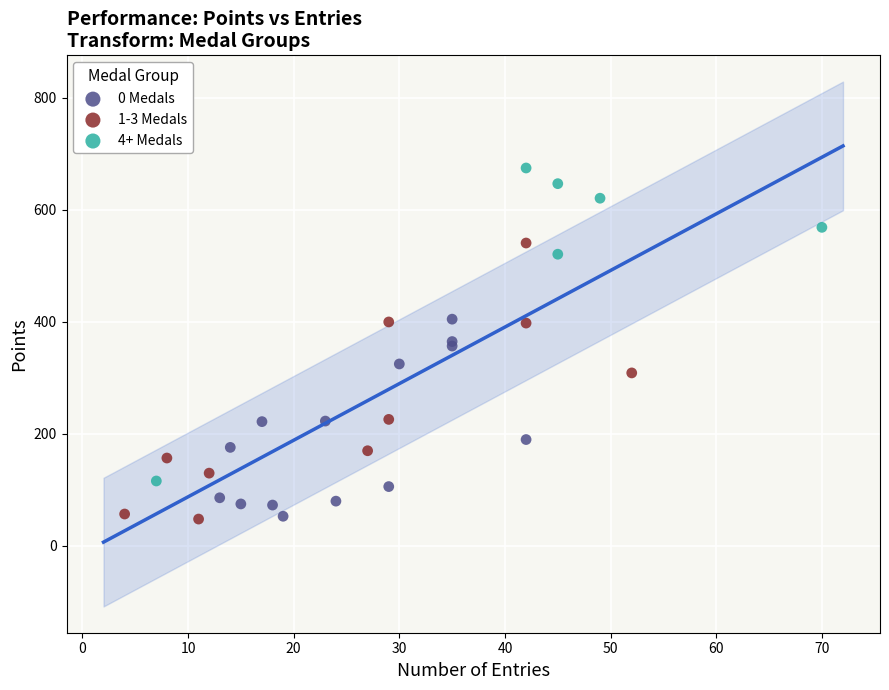

Which series contains the highest Y value?

4+ Medals